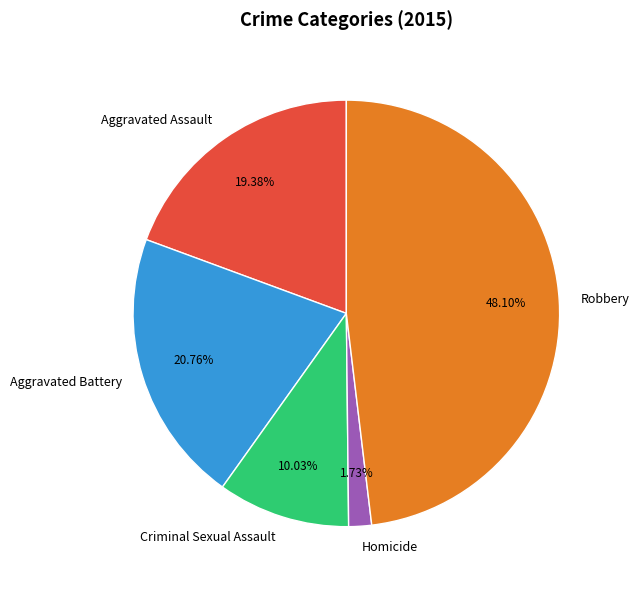

What is the largest slice in the pie chart?

Robbery